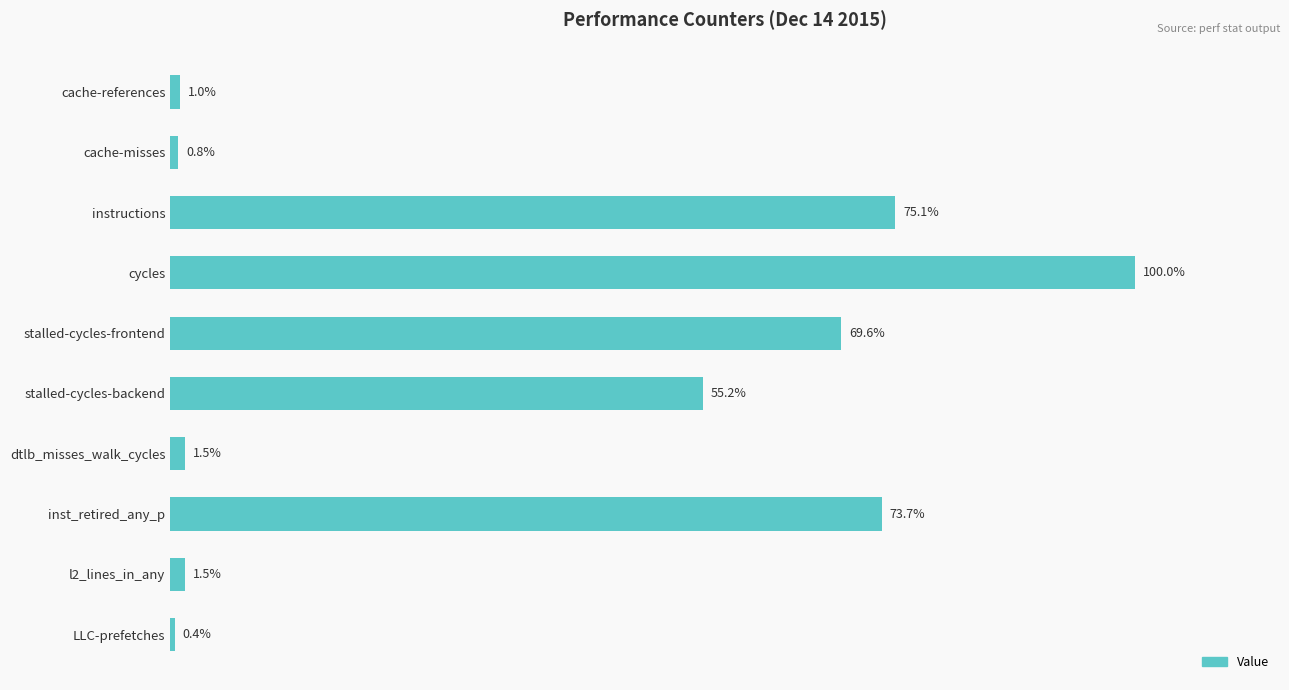

Which has a higher value, cycles or l2_lines_in_any?

cycles